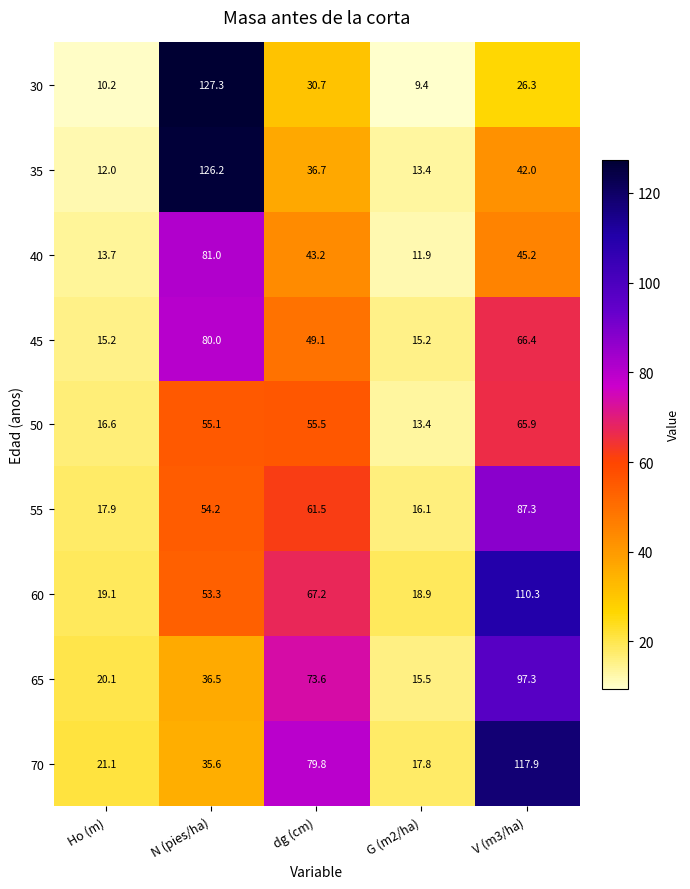

At how many categories does at least one series exceed 15?

5